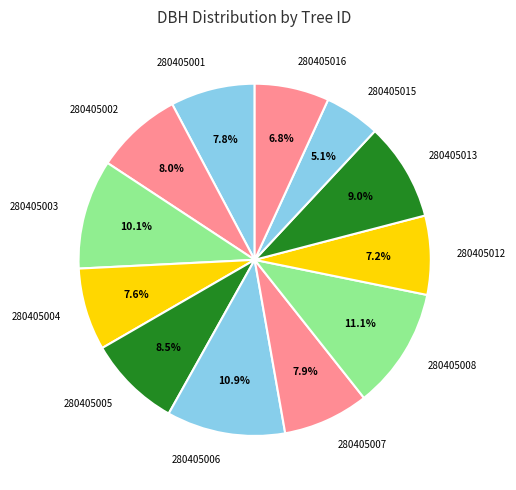

True or false: 280405002 accounts for 8% of the total.

True